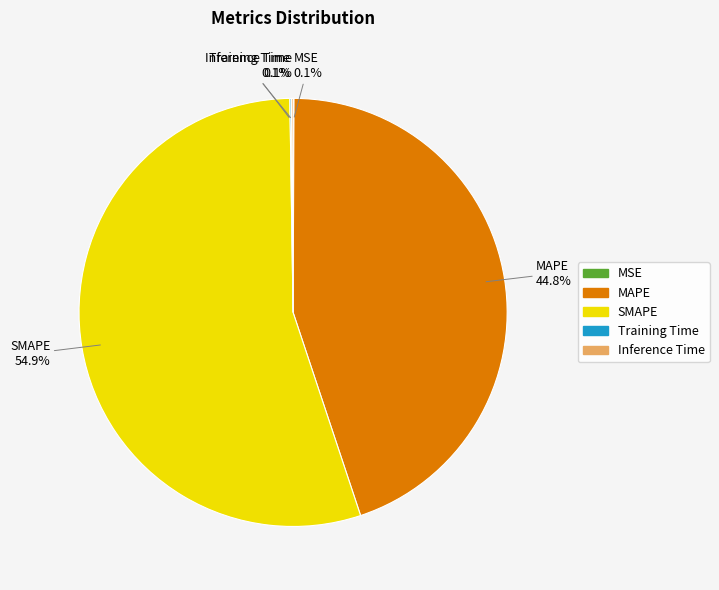

Which category has the biggest portion of the pie?

SMAPE